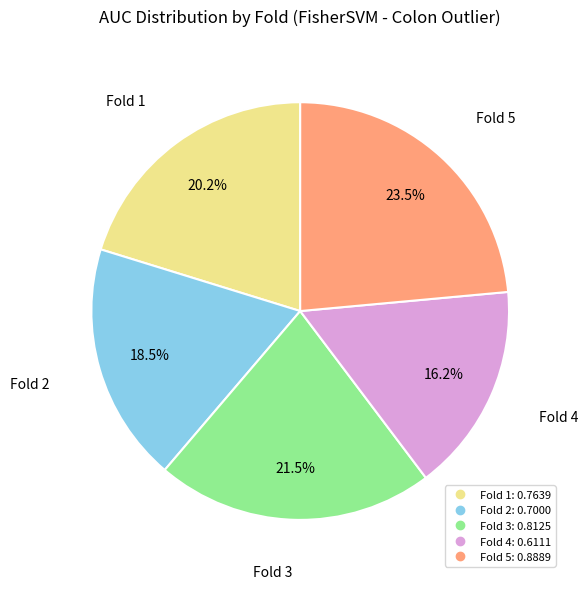

Combined, do Fold 3 and Fold 4 account for over 50%?

No